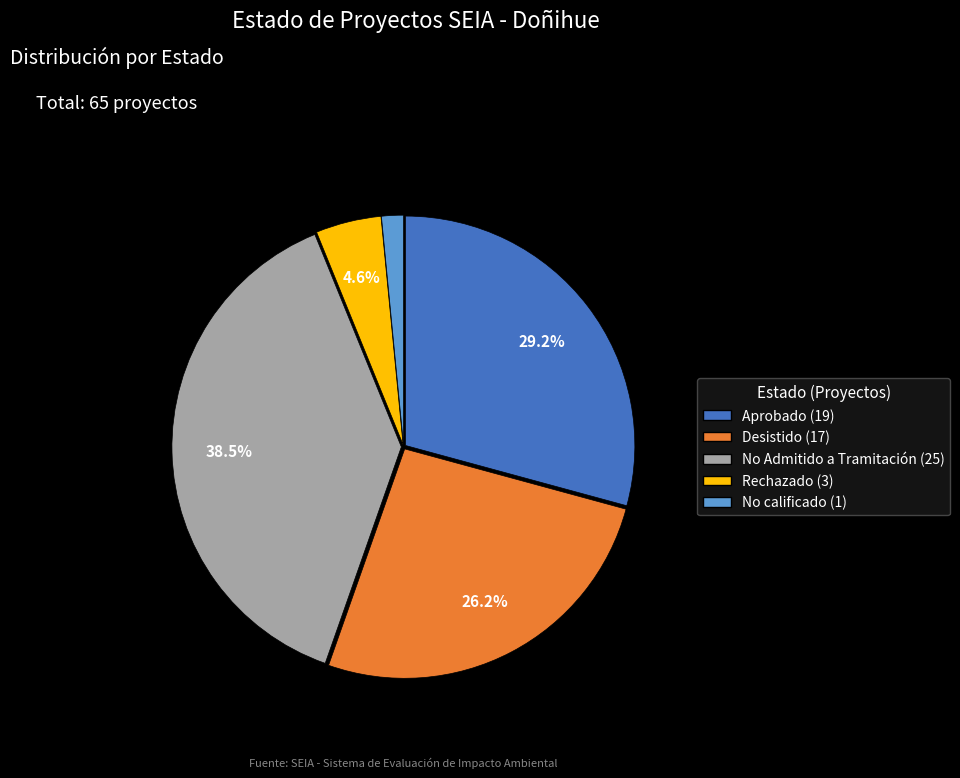

Which slice is the smallest?

No calificado